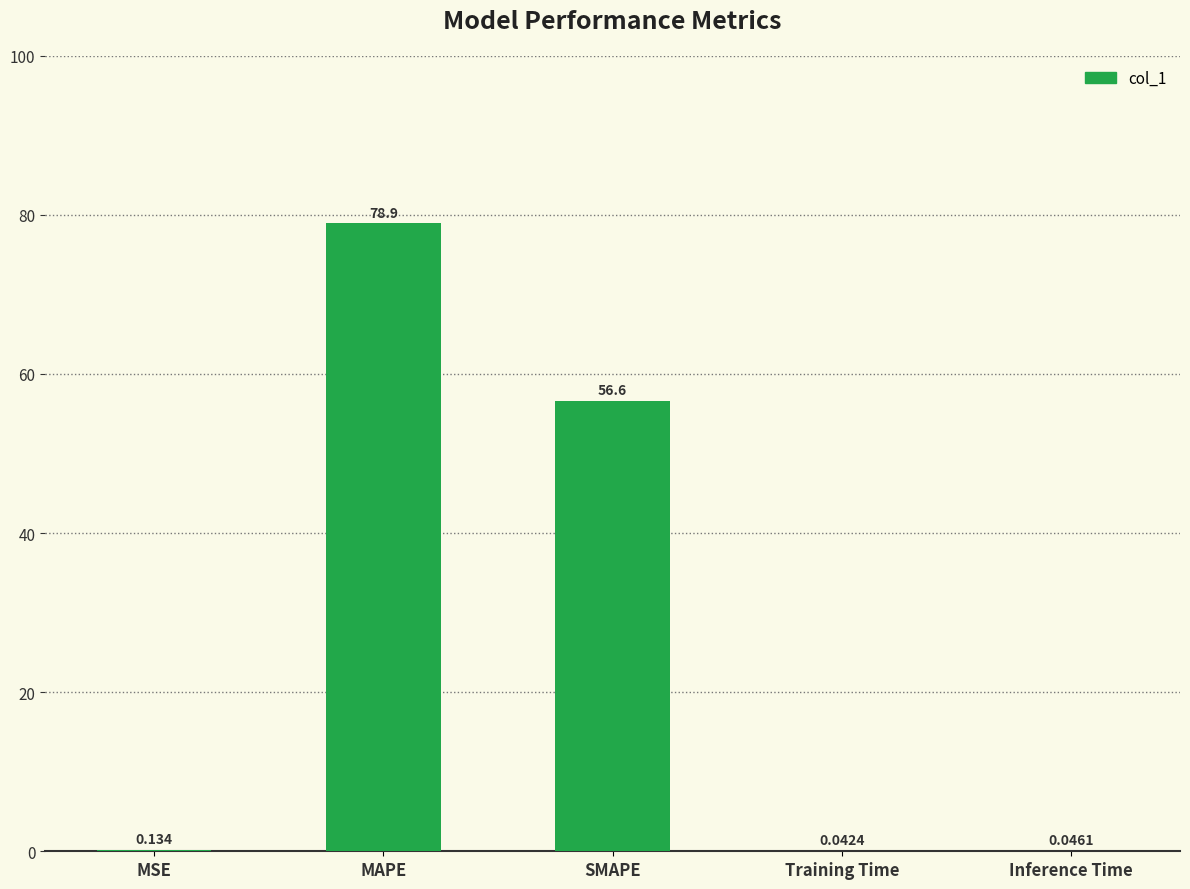

Between Training Time and MSE, which is larger?

MSE